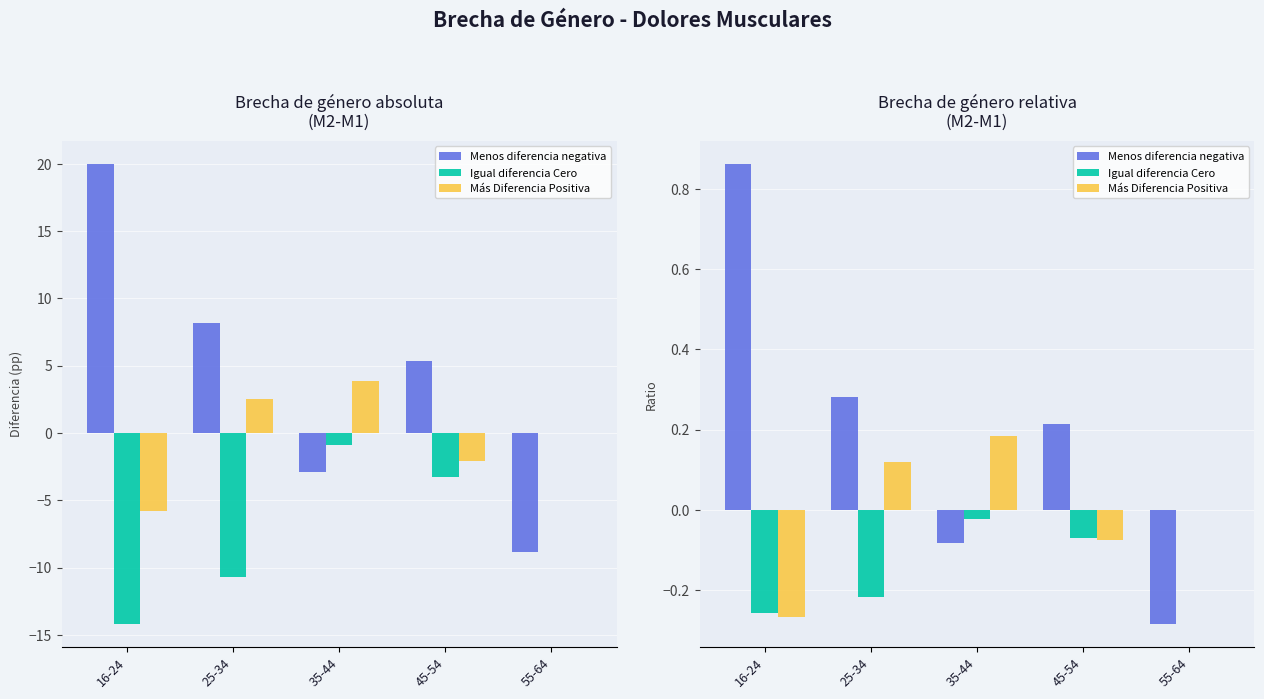

List the series in order of their overall mean, lowest first.

Igual diferencia Cero, Más Diferencia Positiva, Menos diferencia negativa